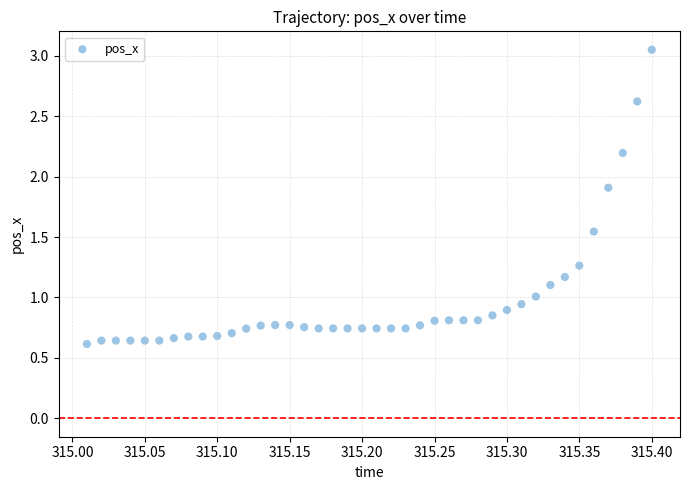

What is the range of X values (max minus min)?

0.4